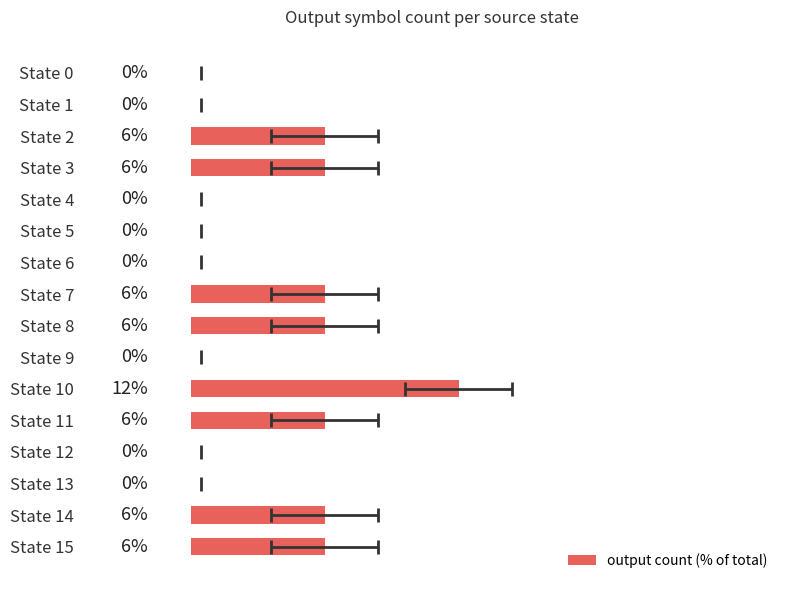

What is the difference between the second highest and second lowest values?

6.2